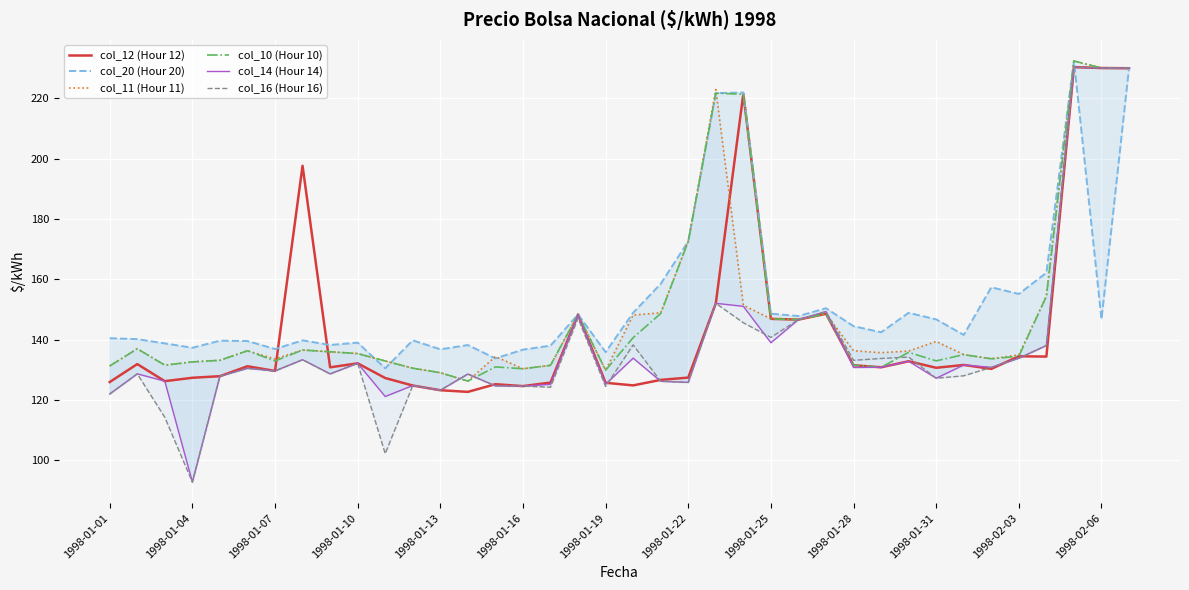

Count the number of categories in the chart.

38